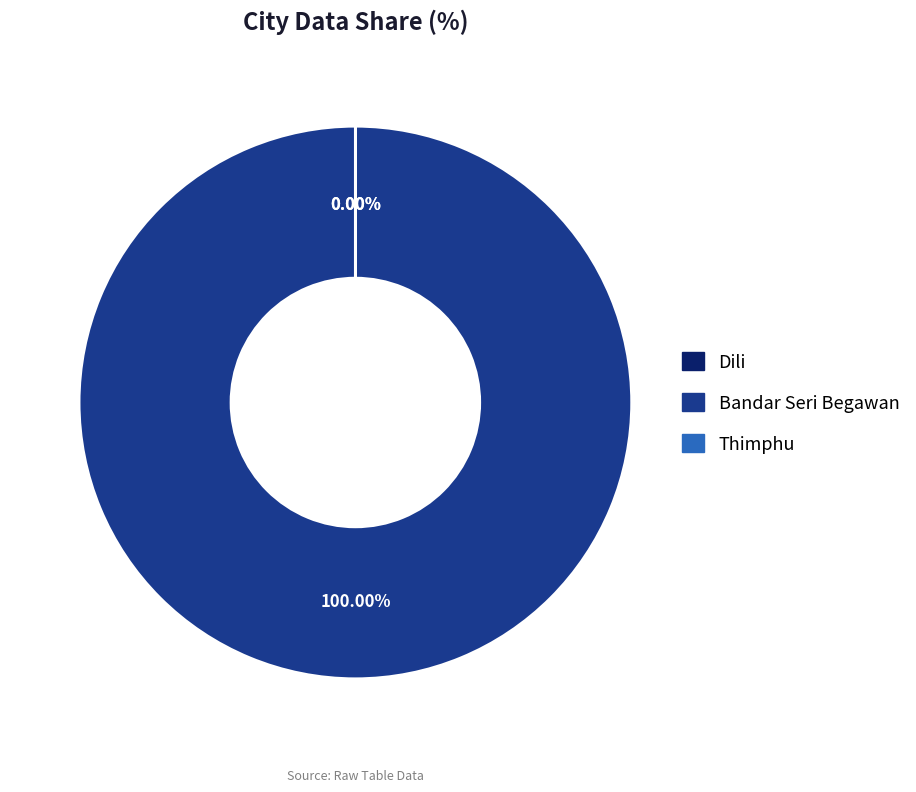

Which category has the biggest portion of the pie?

Bandar Seri Begawan